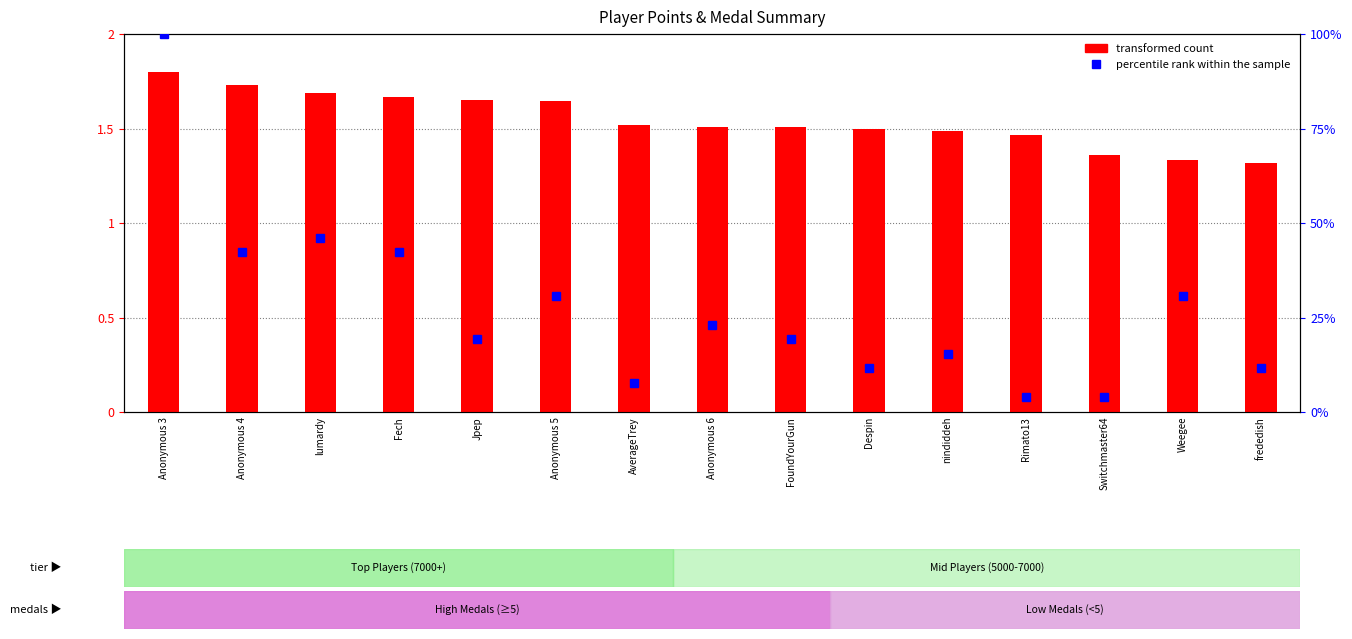

What is the total value across all series at Anonymous 5?

32.4